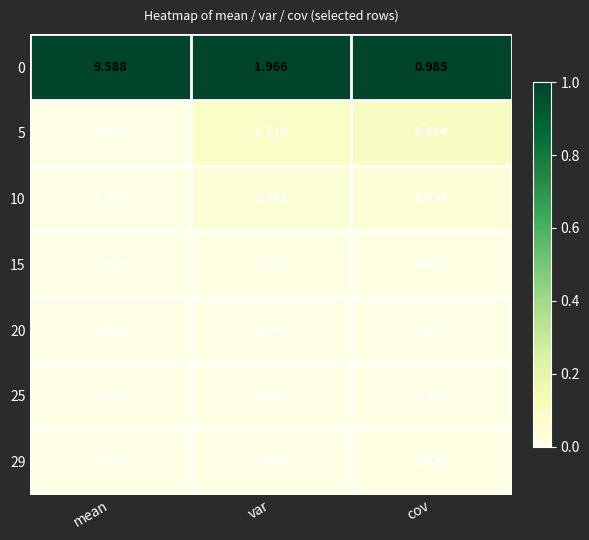

Where does the 5 series first go above 0?

var